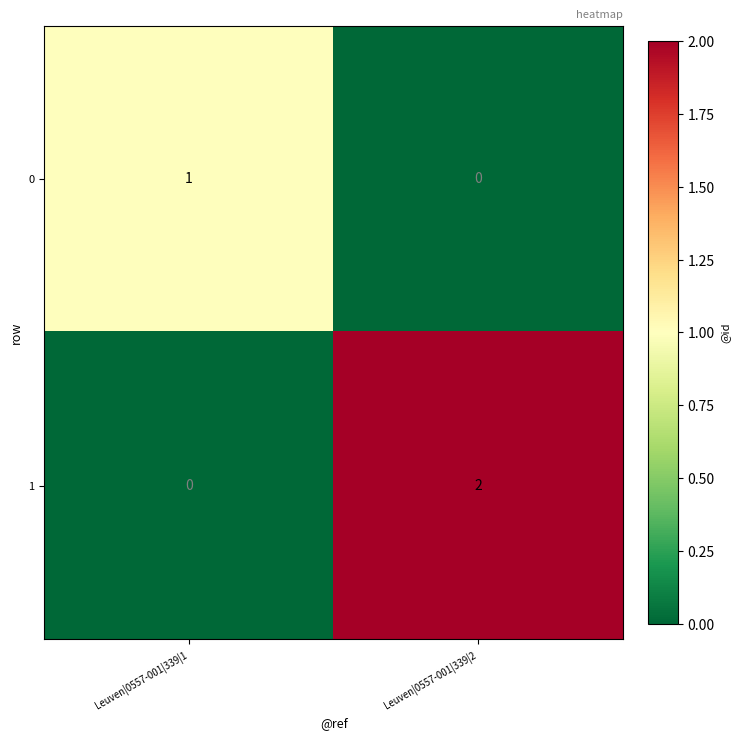

Rank the series at Leuven|0557-001|339|1 from lowest to highest value.

1, 0